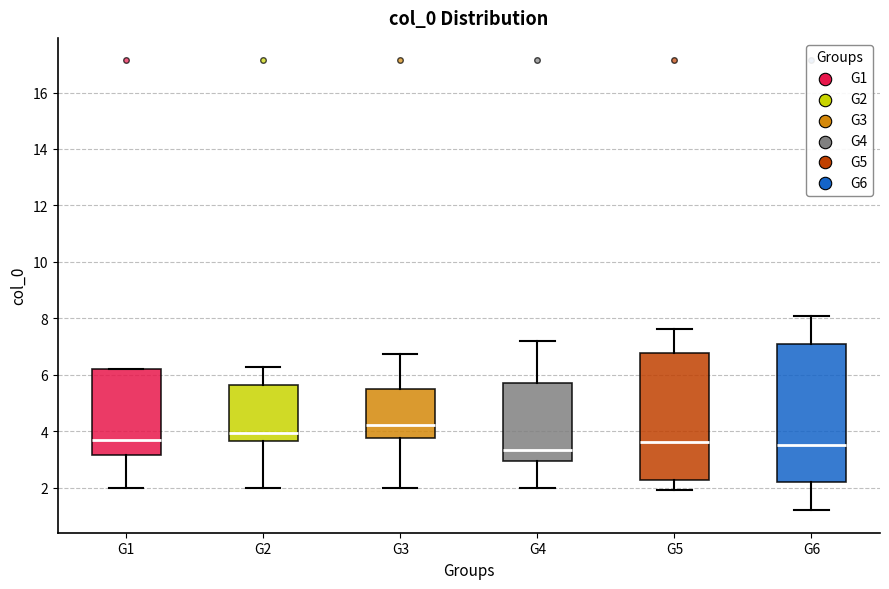

Where is the upper edge of the box for G2 on the y-axis? The values are not printed on the chart, so give them approximately, as read against the axis.

5.6